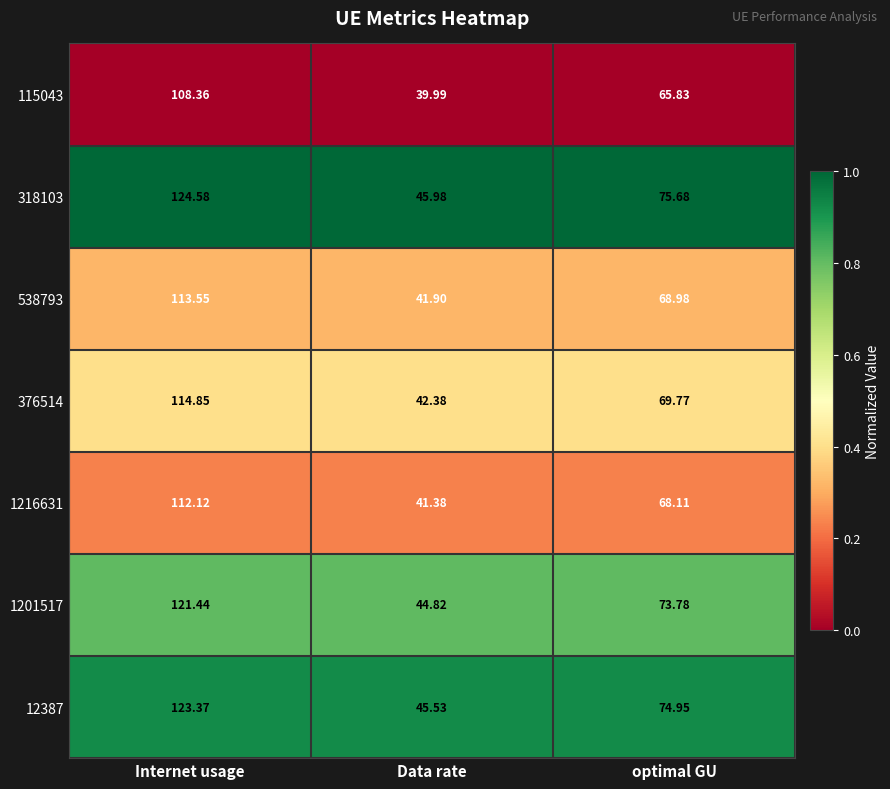

How many distinct data groups are displayed?

7